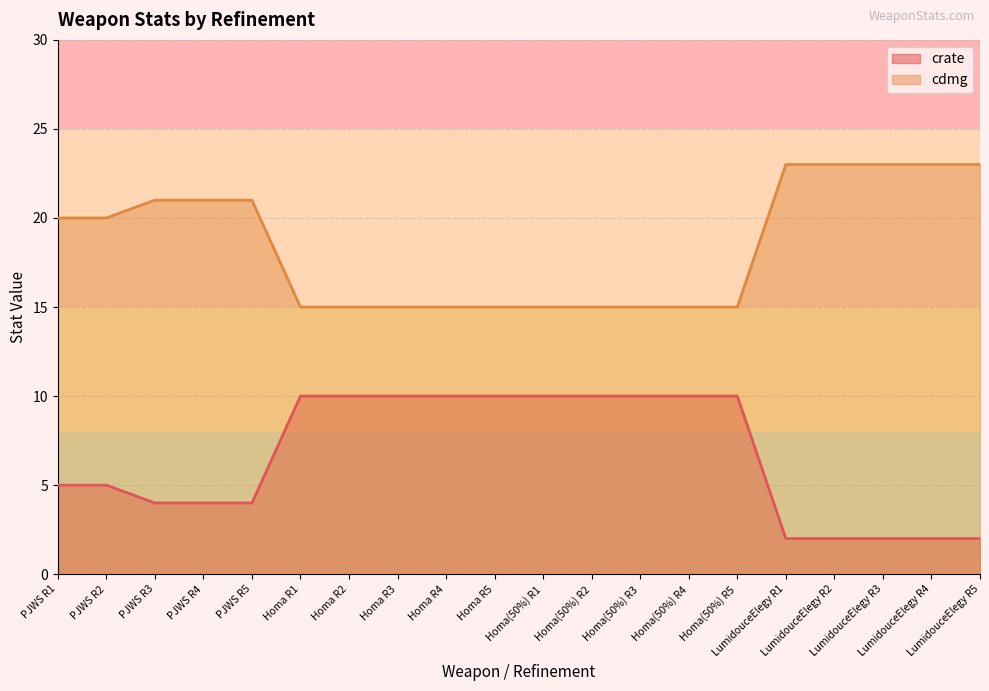

What is the label of the 19th point from the right?

PJWS R2